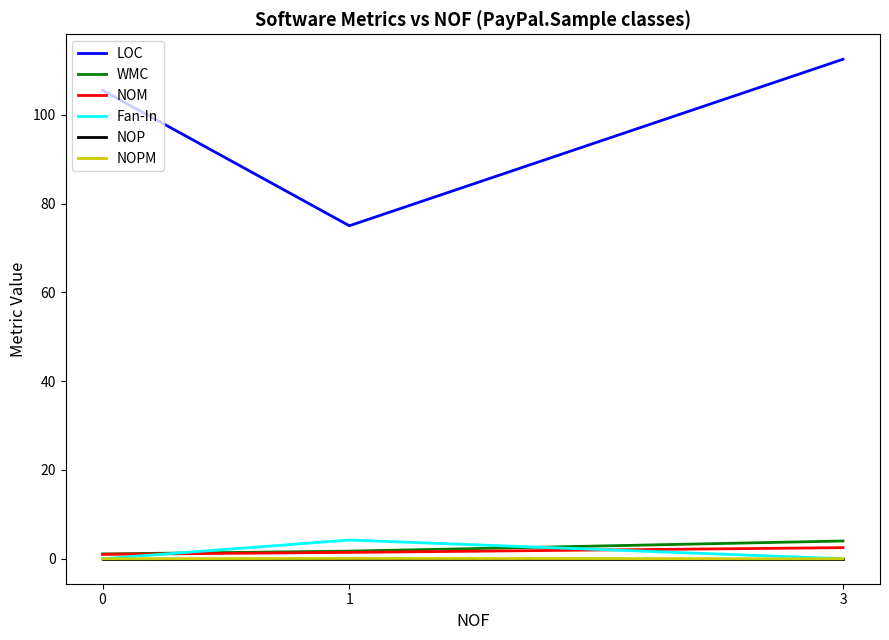

True or false: WMC has a value of 1.1 at 0.

True